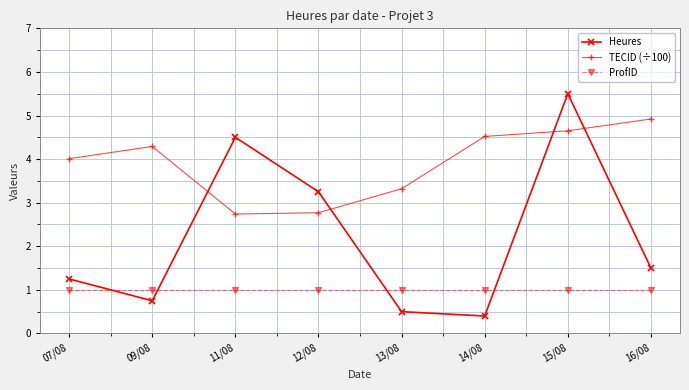

Read the Heures value at 11/08.

4.5